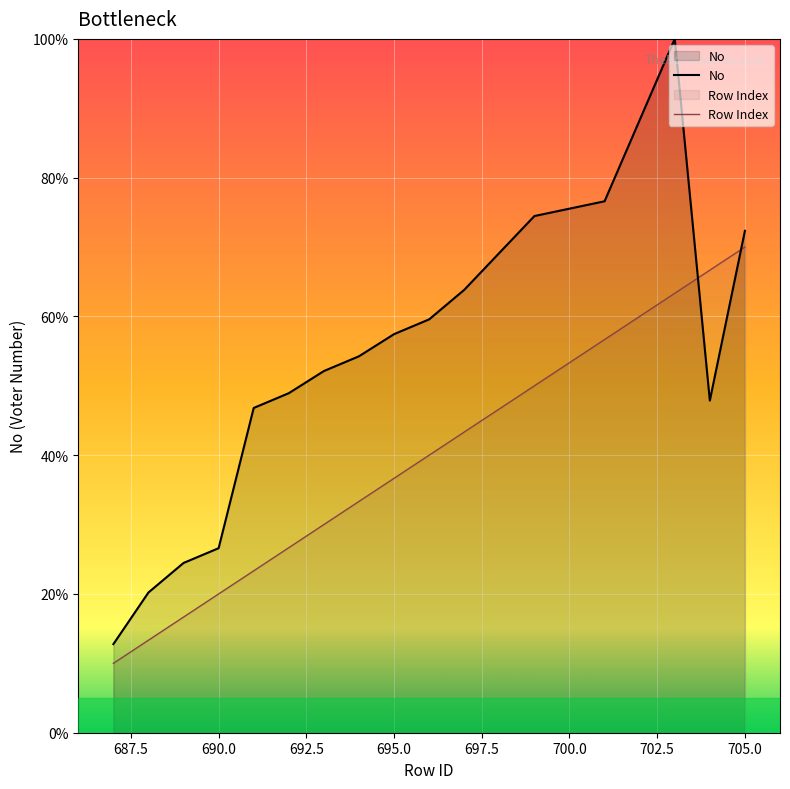

What are all the series names shown in the legend?

No, Row Index